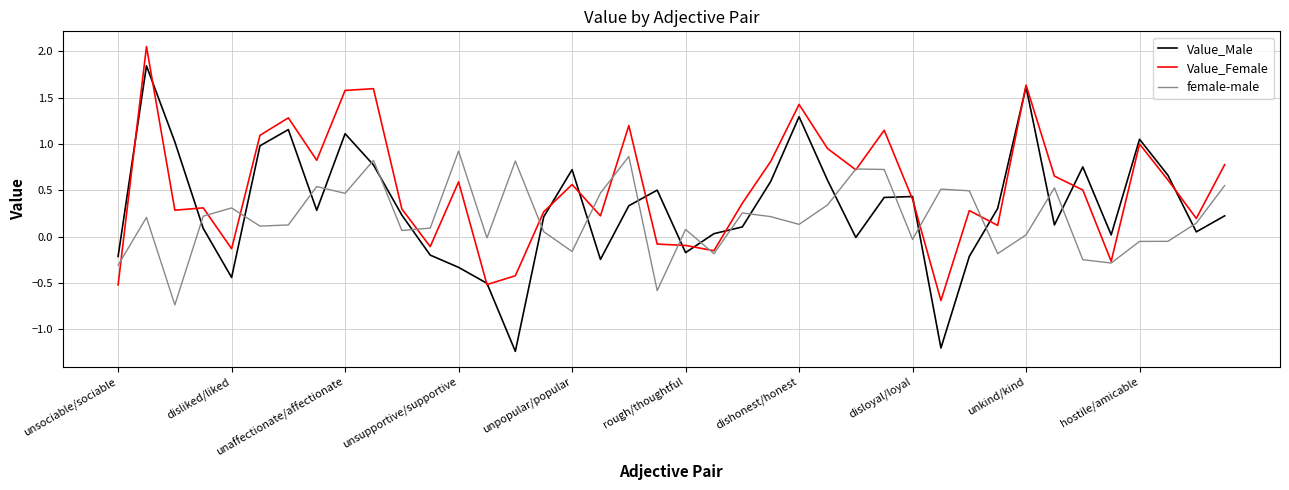

Which series has the widest spread of values?

Value_Male